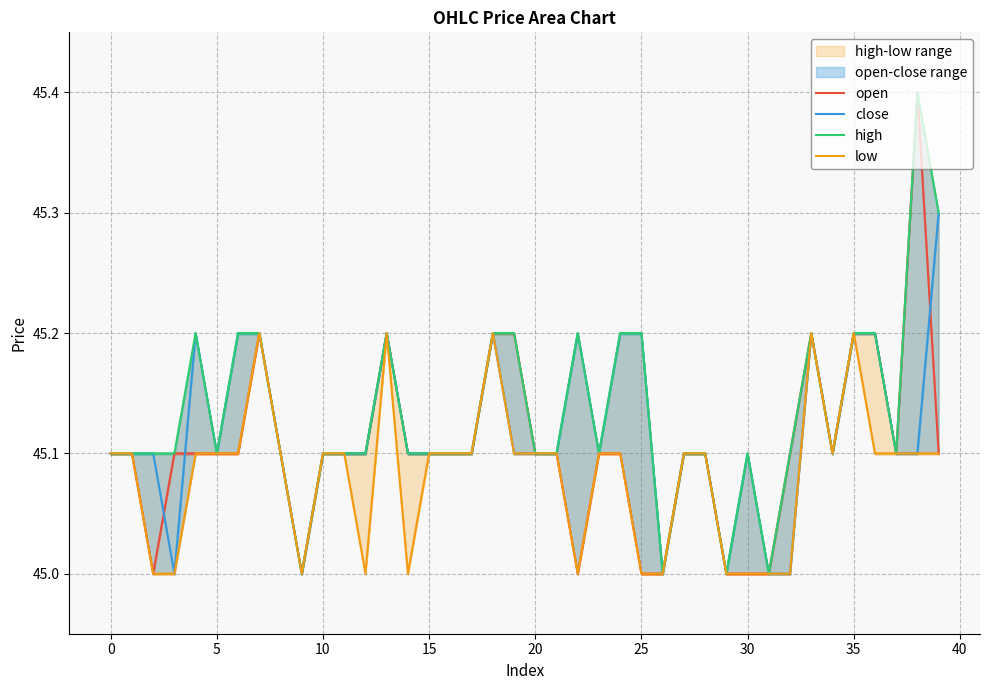

What is the sum of the low values at 29 and 23?

90.1